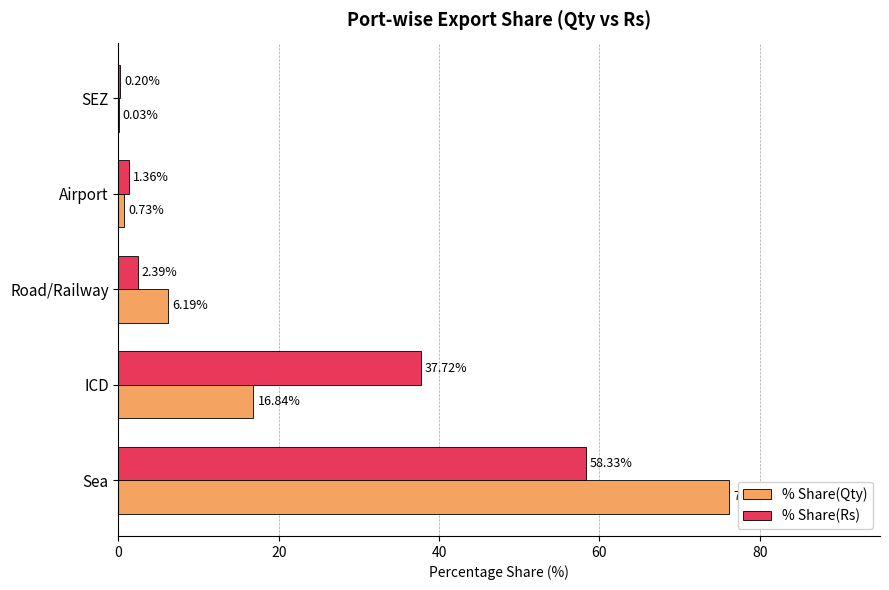

What are all the series names shown in the legend?

% Share(Qty), % Share(Rs)